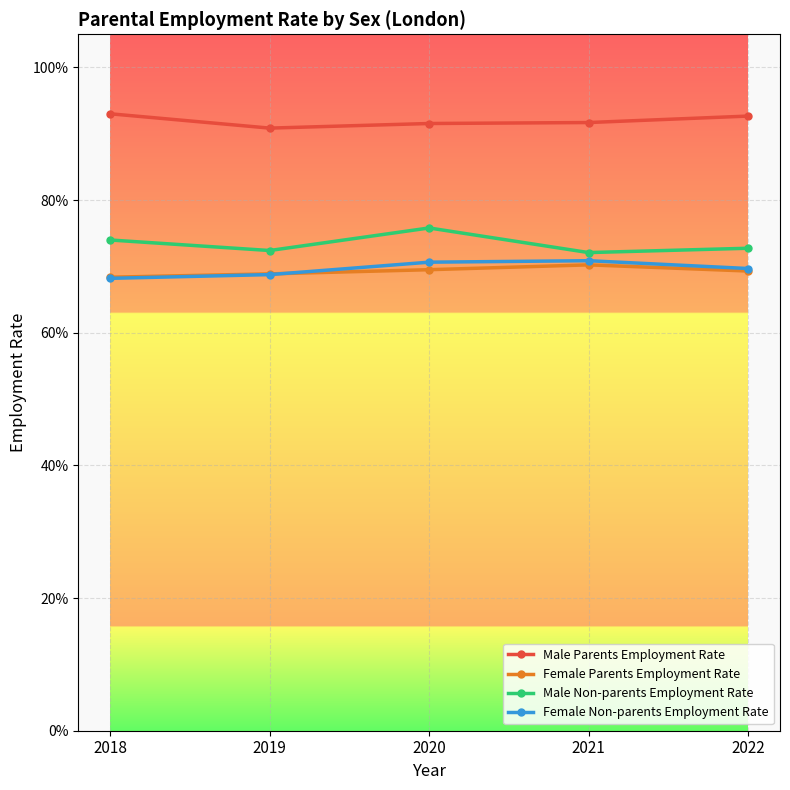

The value of Male Parents Employment Rate at 2020 is 1.5. True or false?

False